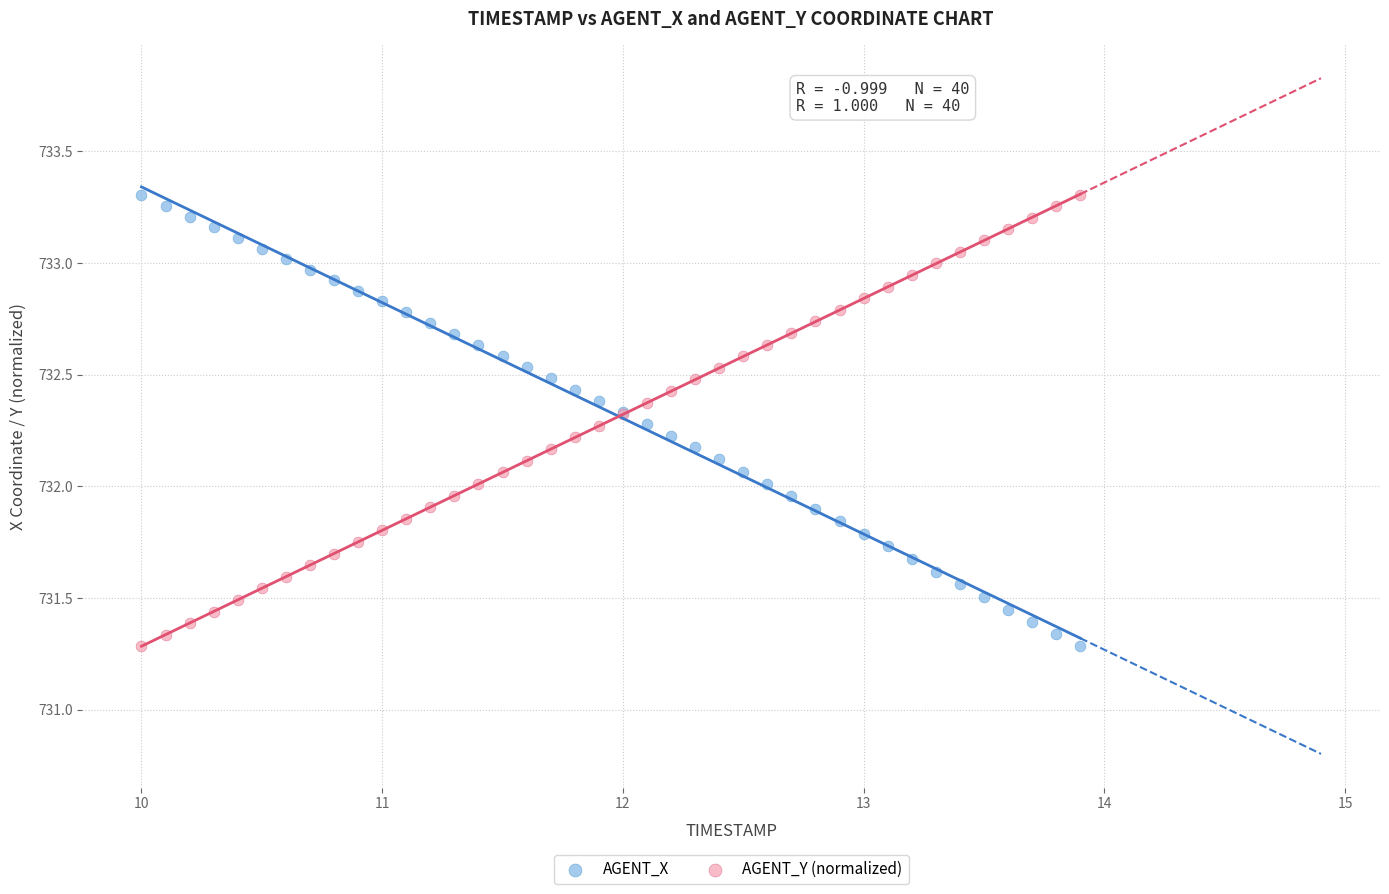

What is the X range (max minus min) for the scatter plot?

3.9